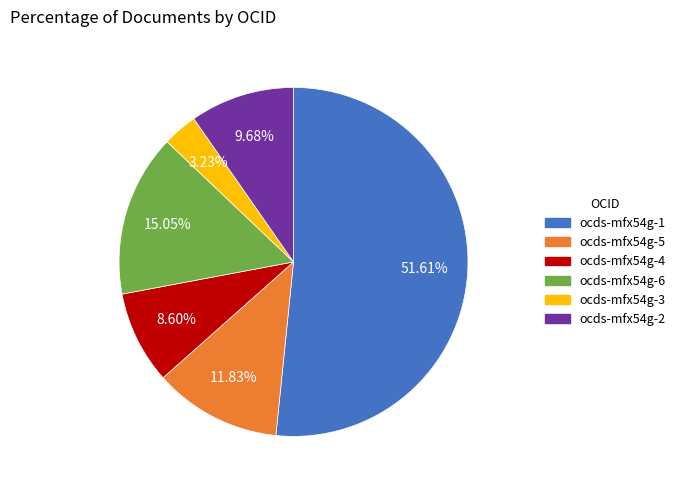

To the nearest percent, what is the combined percentage of ocds-mfx54g-6 and ocds-mfx54g-2?

25%